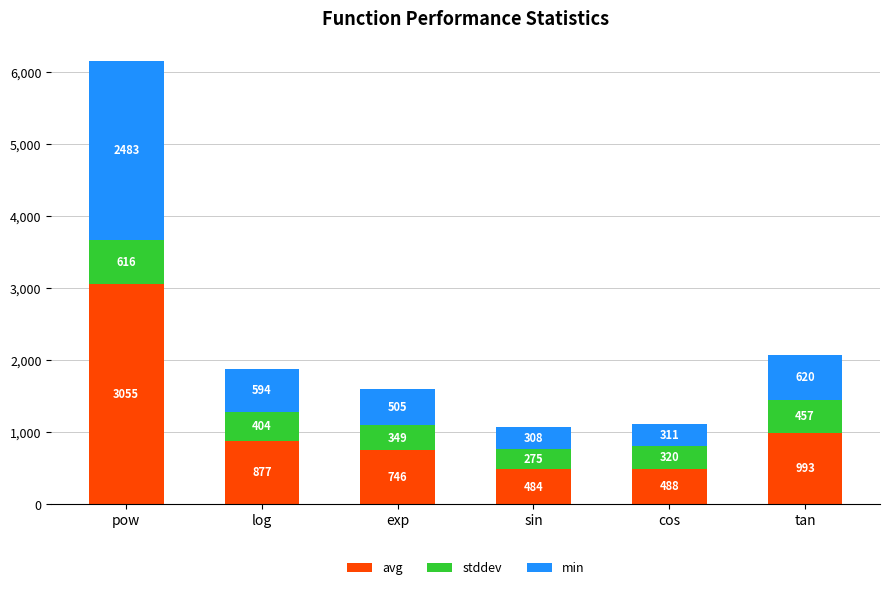

At which category is the sum across all series the highest?

pow